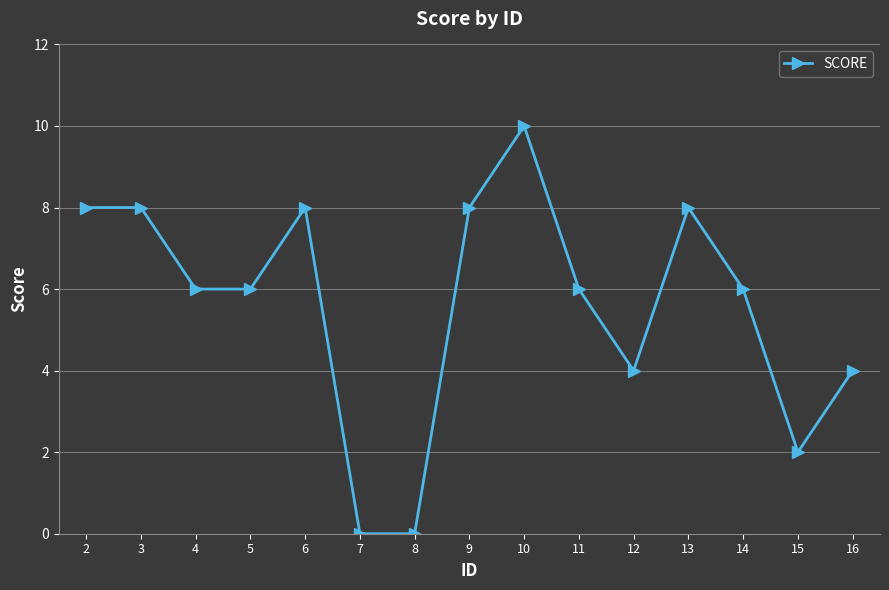

What is the value of the 9th point from the left?

10